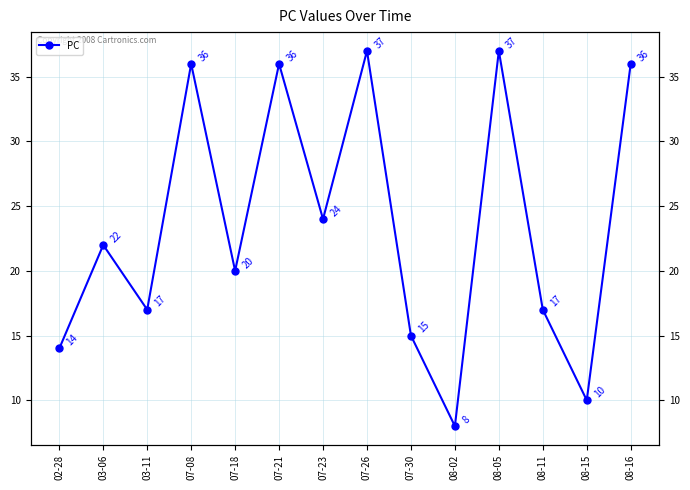

The value at 07-18 is 36. True or false?

False